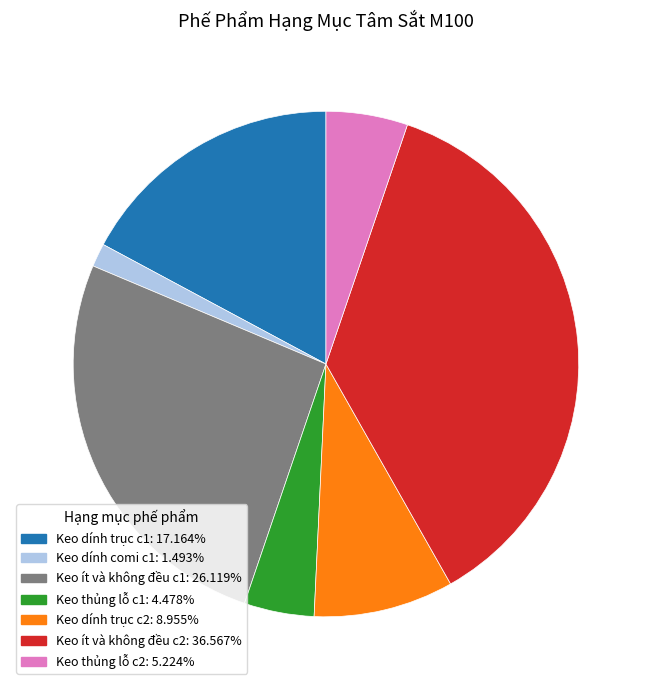

Does any single category account for the majority?

No